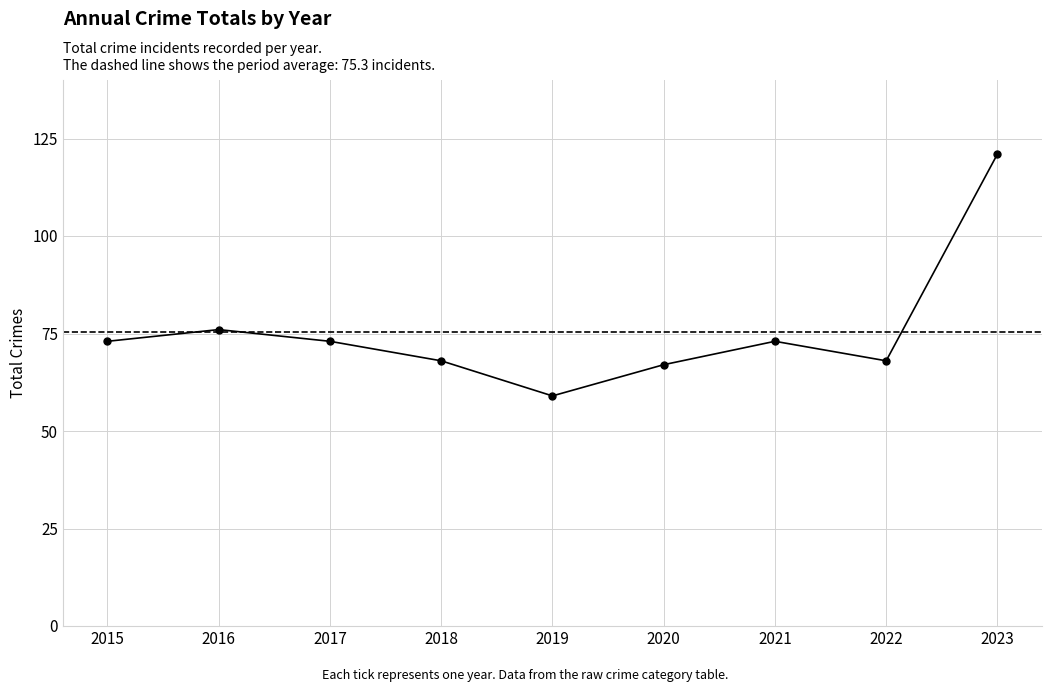

The chart shows a value of 112 at 2016. True or false?

False